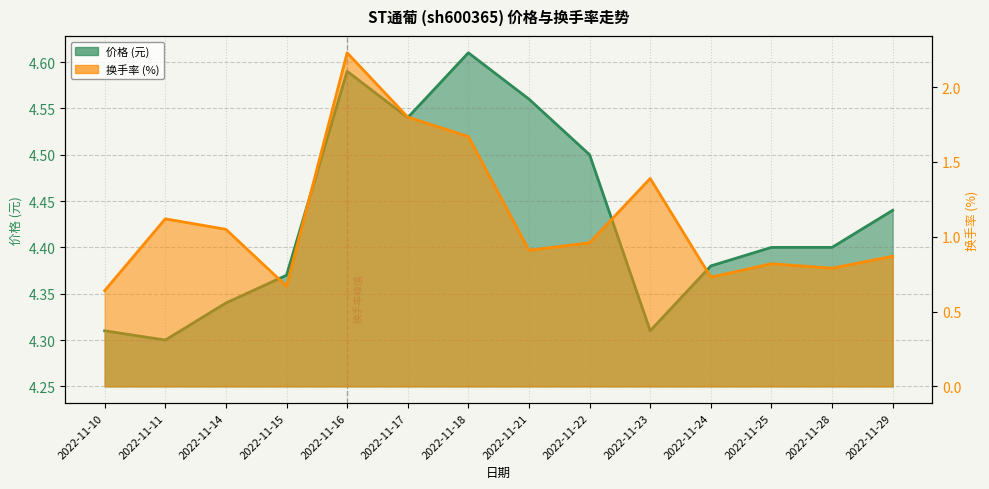

The value of 换手率 at 2022-11-29 is 0.6. True or false?

False